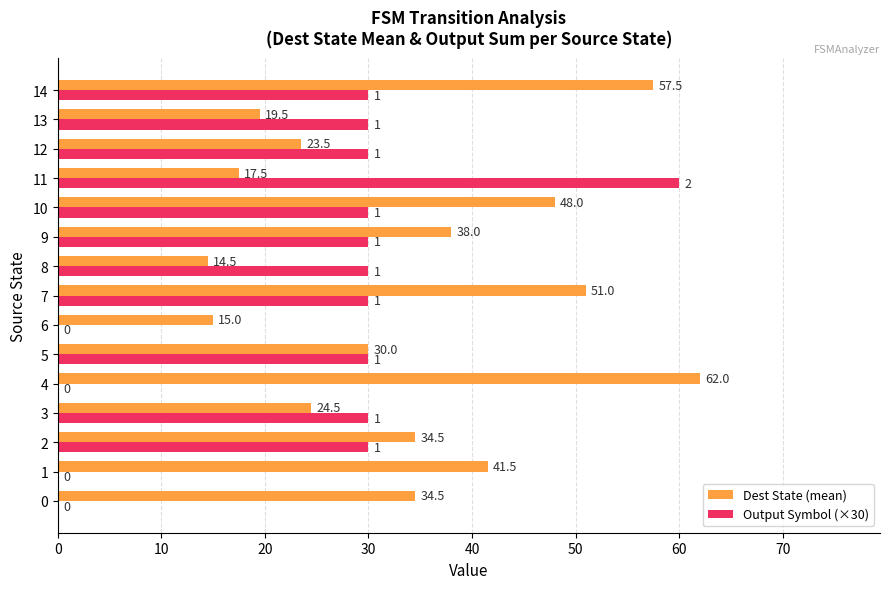

Which series has the largest total across all categories?

Dest State (mean)